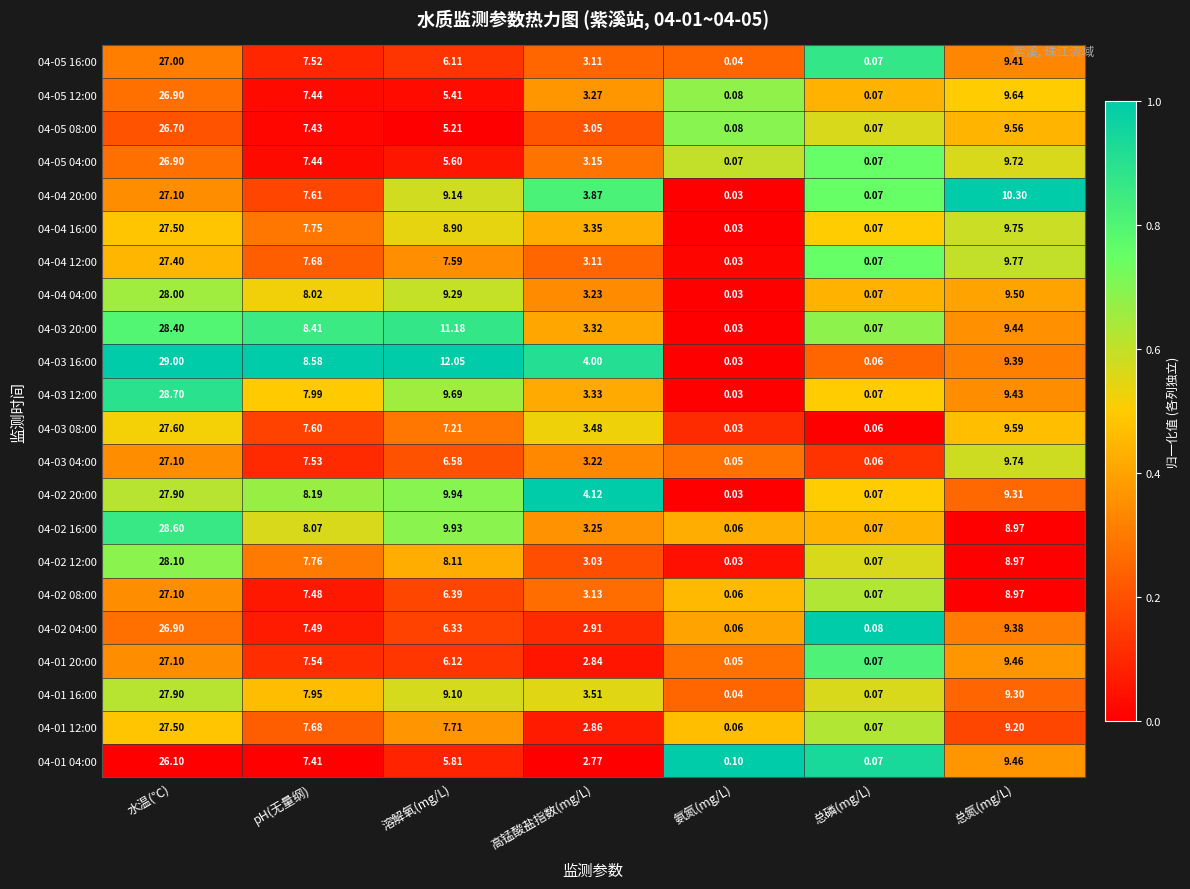

How many data points does each series have?

7